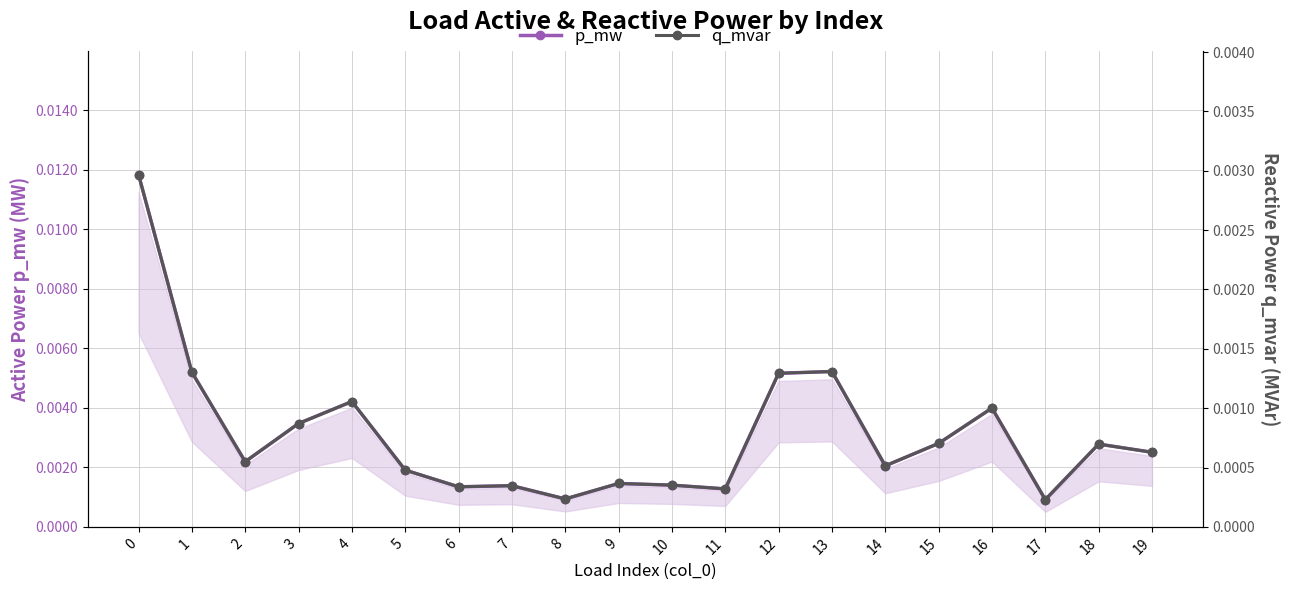

At how many categories does at least one series exceed 0?

20